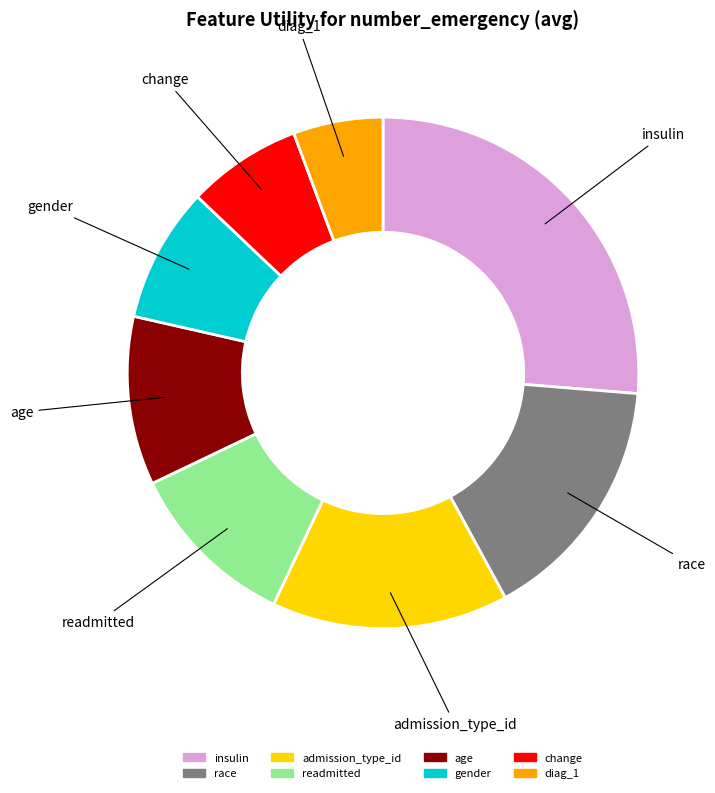

Count the number of slices in the pie.

8